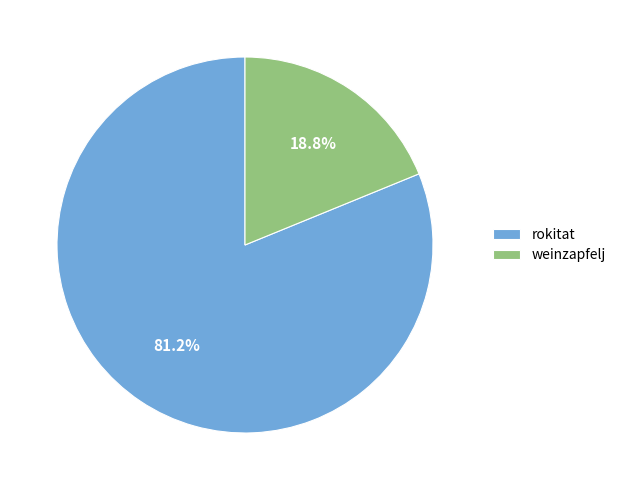

To the nearest percent, what is the combined percentage of weinzapfelj and rokitat?

100%